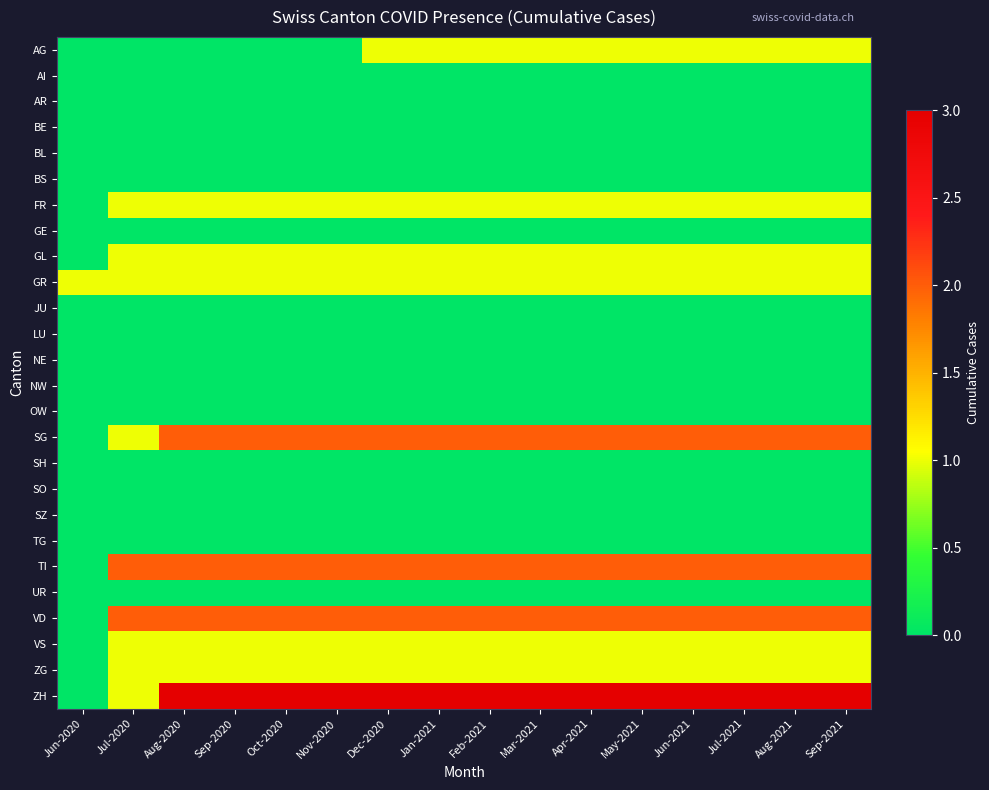

Between Sep-2020 and Jul-2021, which series saw the biggest shift?

AG